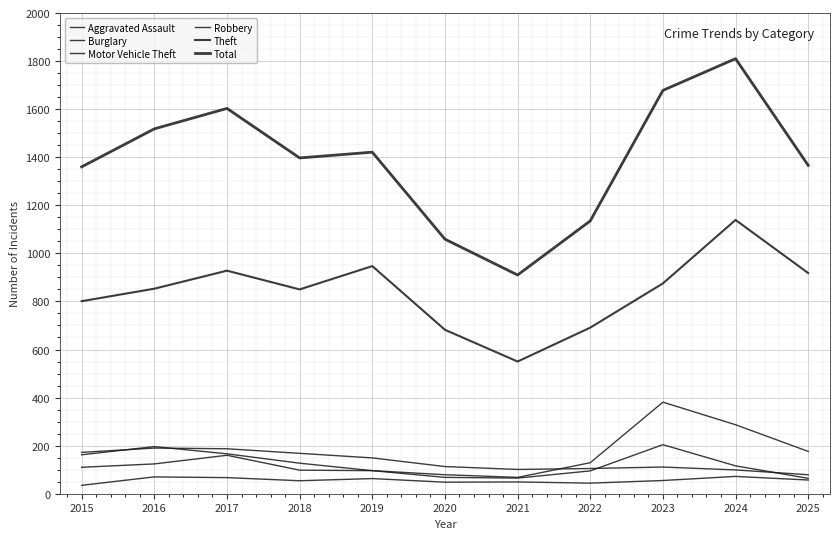

True or false: Motor Vehicle Theft and Aggravated Assault cross at least once.

False